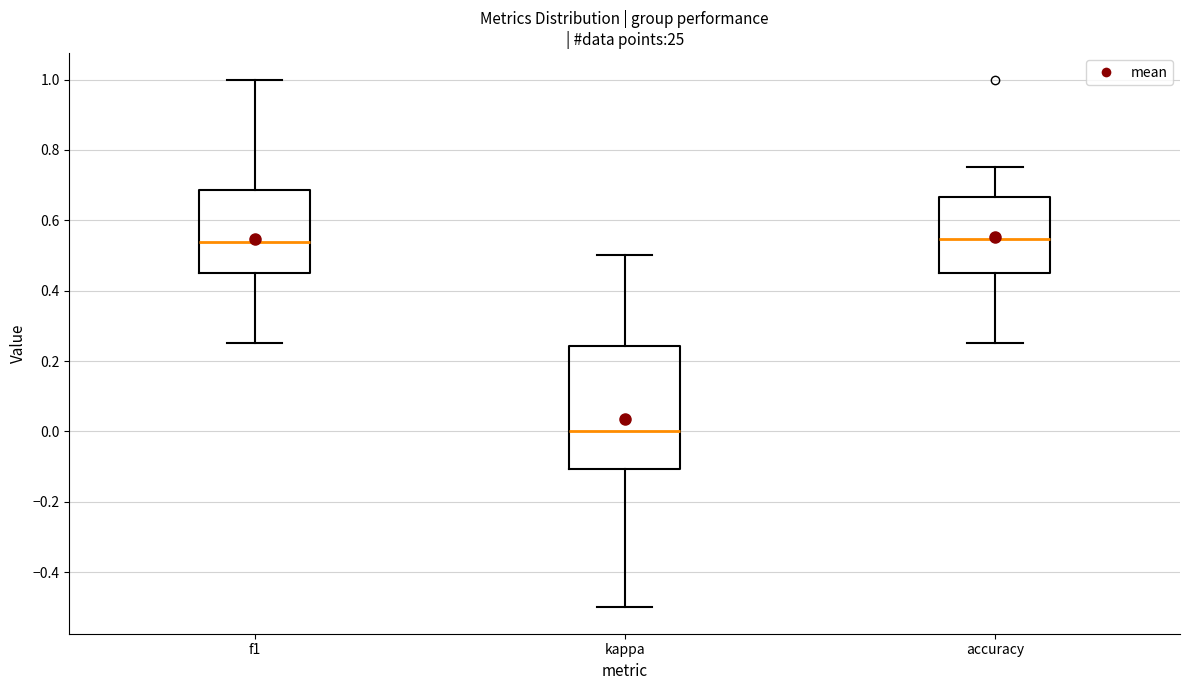

Reading left to right, transcribe this box plot: for each box, give where its median line is, the range the box spans, and where its two whiskers end, as read against the y-axis. The values are not printed on the chart, so give them approximately, as read against the axis.

f1: median 0.54, box 0.46 to 0.68, whiskers 0.26 to 1.00
kappa: median 0.00, box -0.10 to 0.24, whiskers -0.50 to 0.50
accuracy: median 0.54, box 0.46 to 0.66, whiskers 0.26 to 0.76